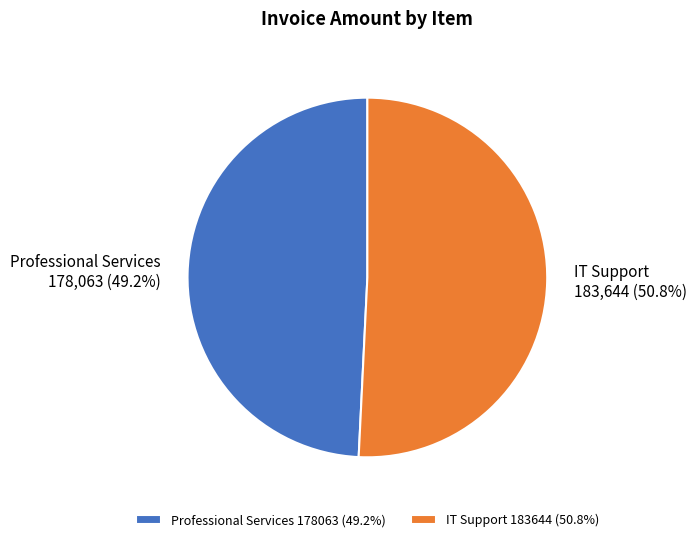

Does Professional Services 178063 (49.2%) account for over 50% of the chart?

No